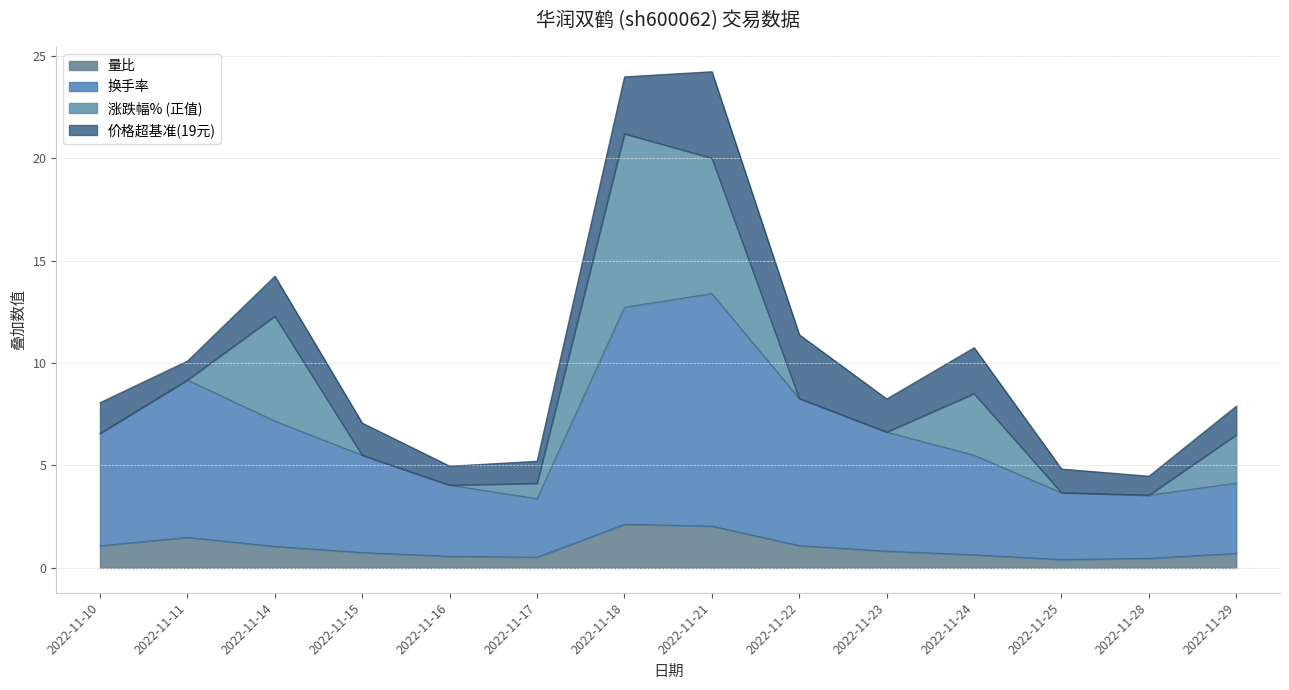

What is the highest value of the 量比 series?

2.1